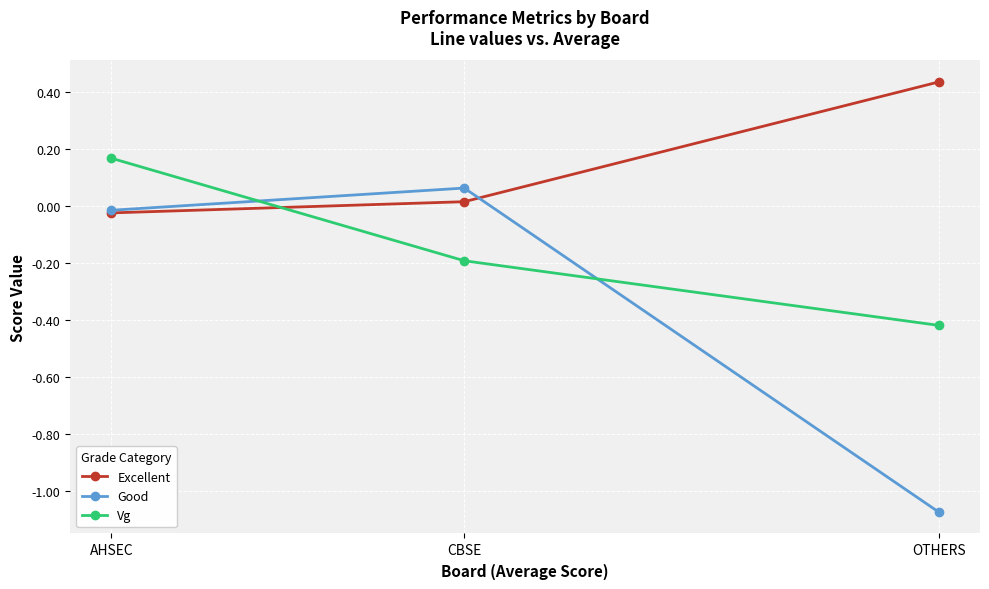

Rank the series by their maximum value, from highest to lowest.

Excellent, Vg, Good